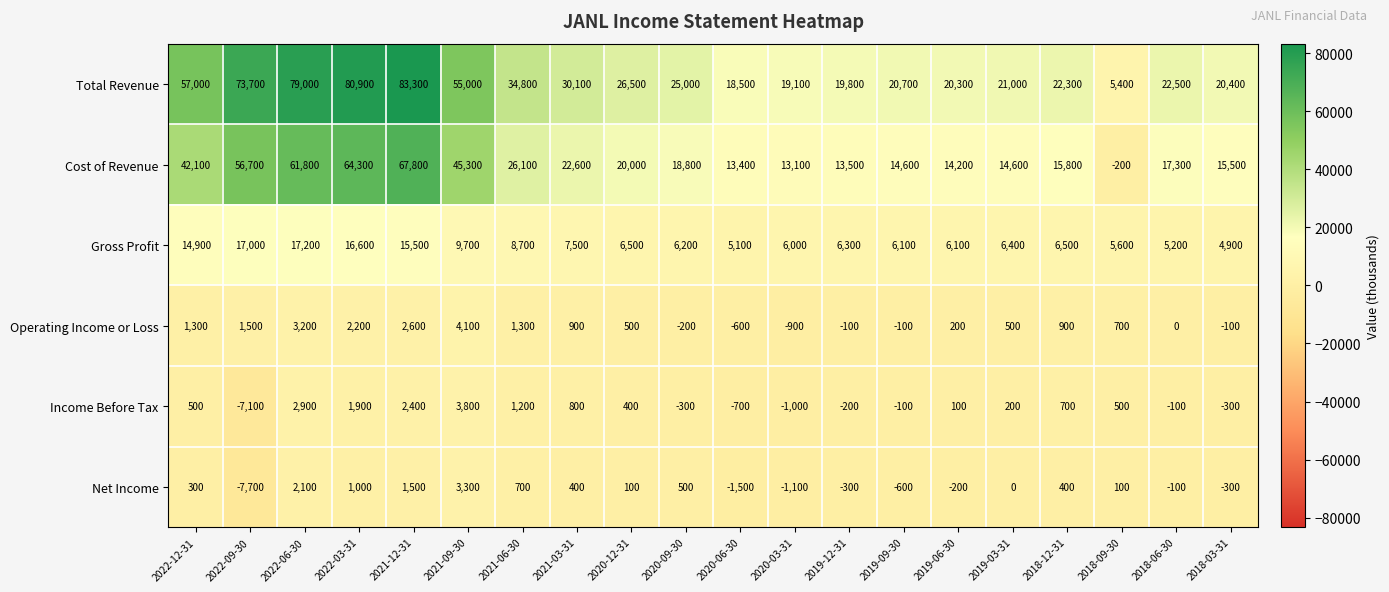

What is the total value across all series at 2021-09-30?

121200